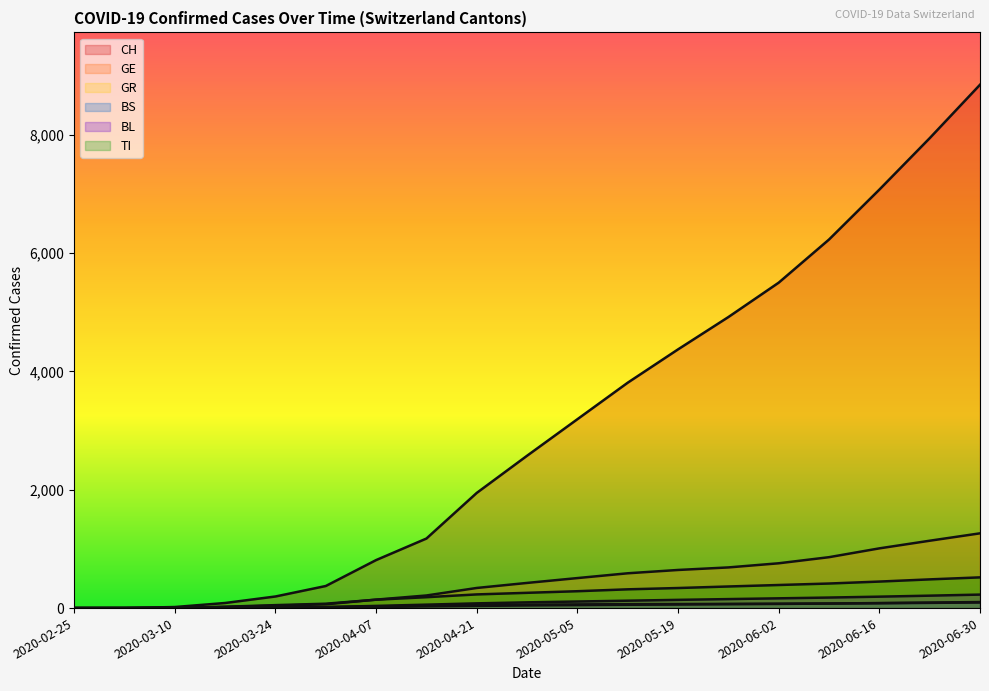

How many values in the GE series are below 425?

9